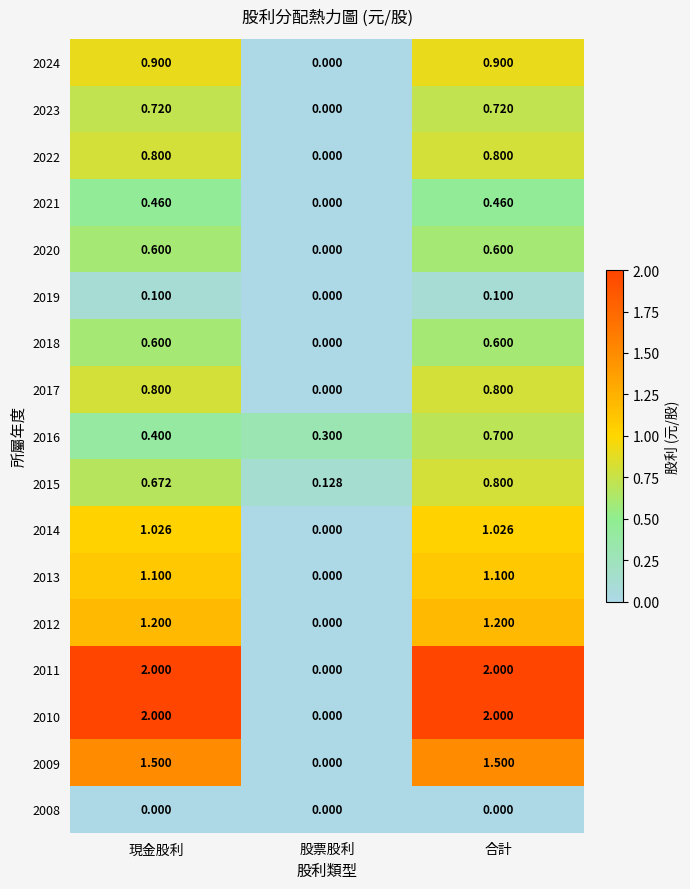

At which label is 2016 closest to 0?

股票股利